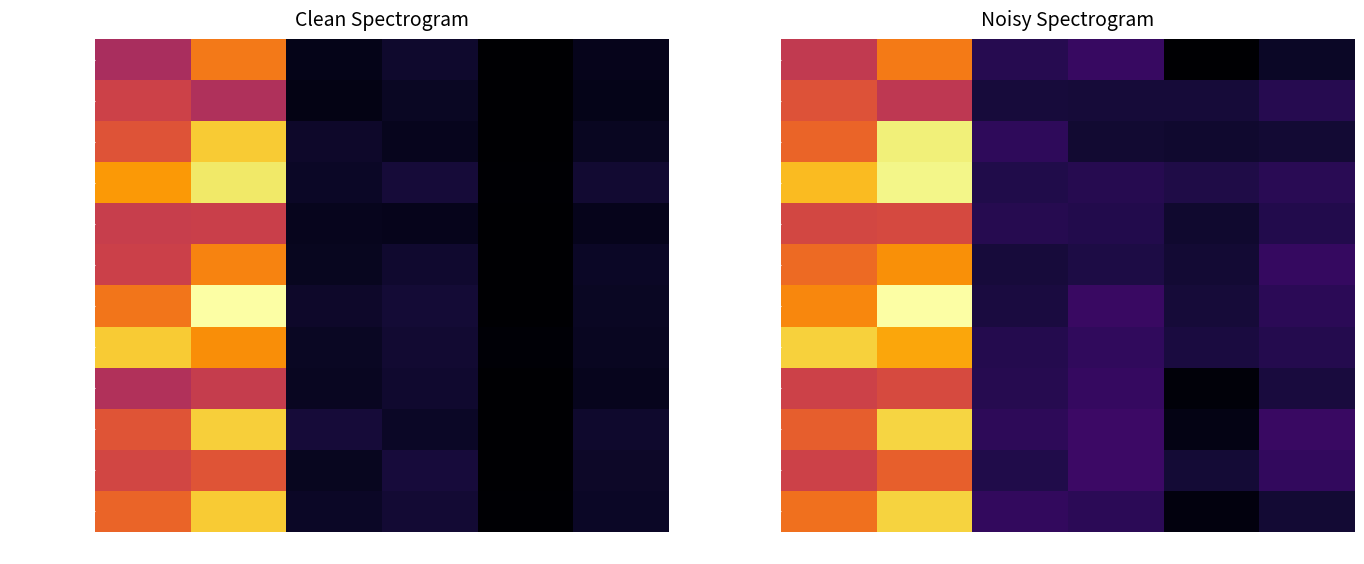

What is the smallest value displayed?

-37.0